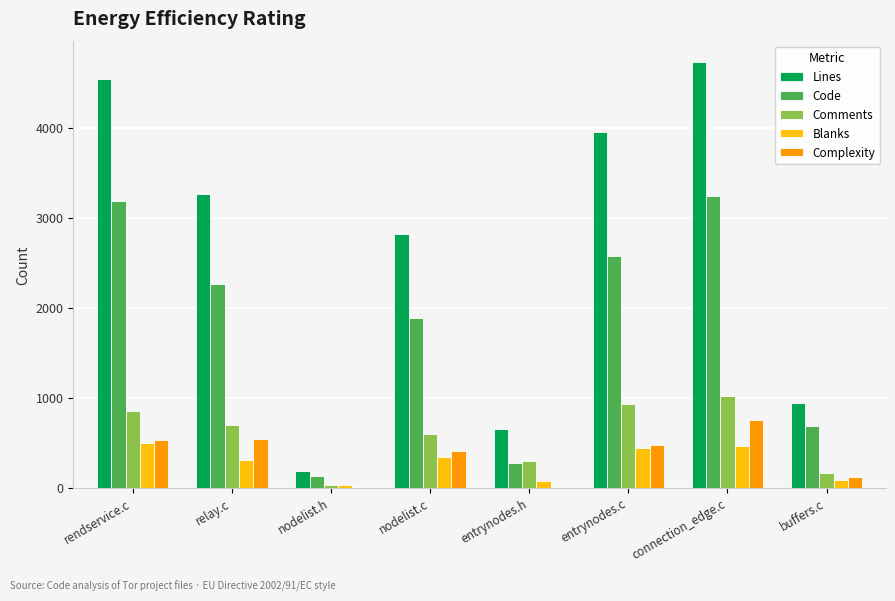

The Comments series shows 597 at nodelist.c. True or false?

True